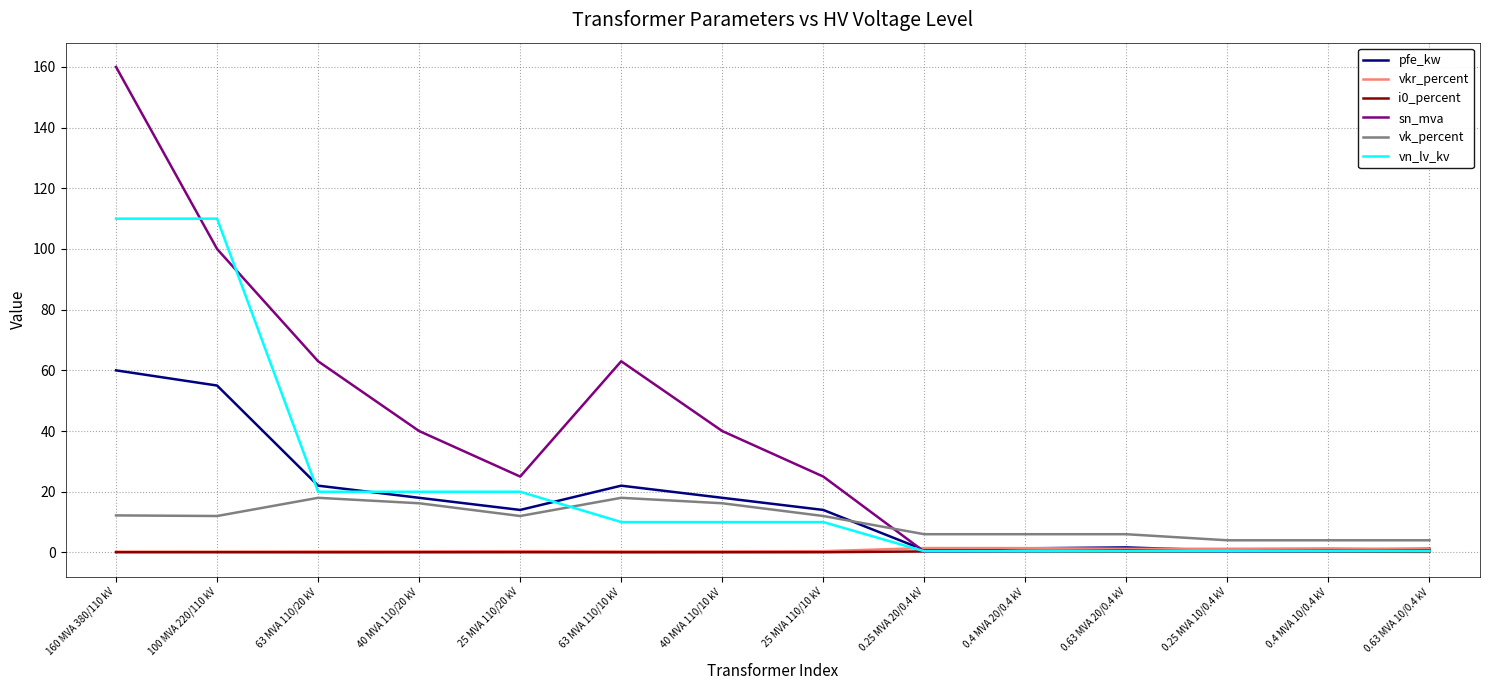

What is the difference between the second highest and minimum values in the vk_percent series?

14.0